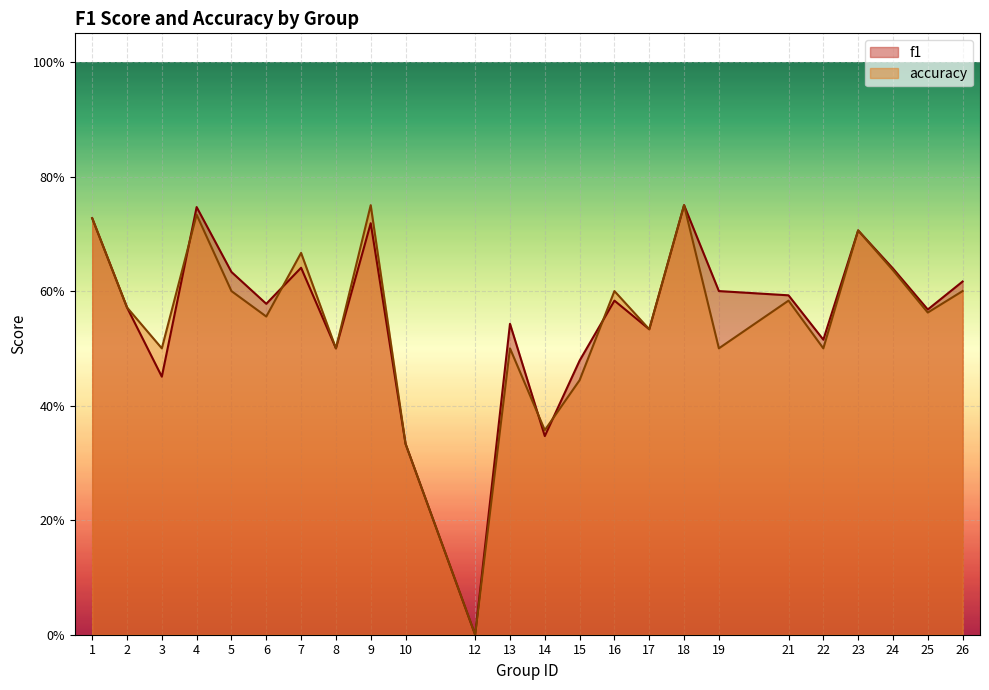

True or false: f1 and accuracy cross at least once.

True